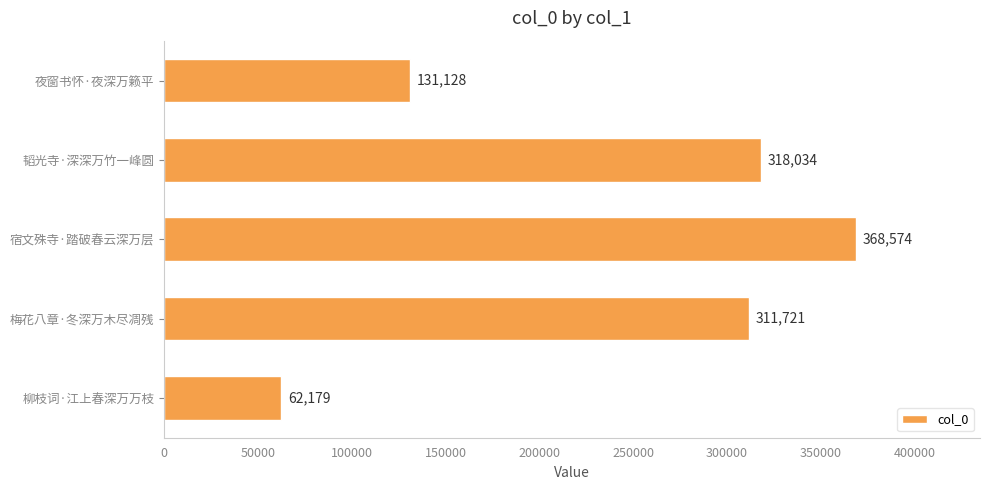

Is it true that the value at 夜窗书怀·夜深万籁平 is 59572?

False